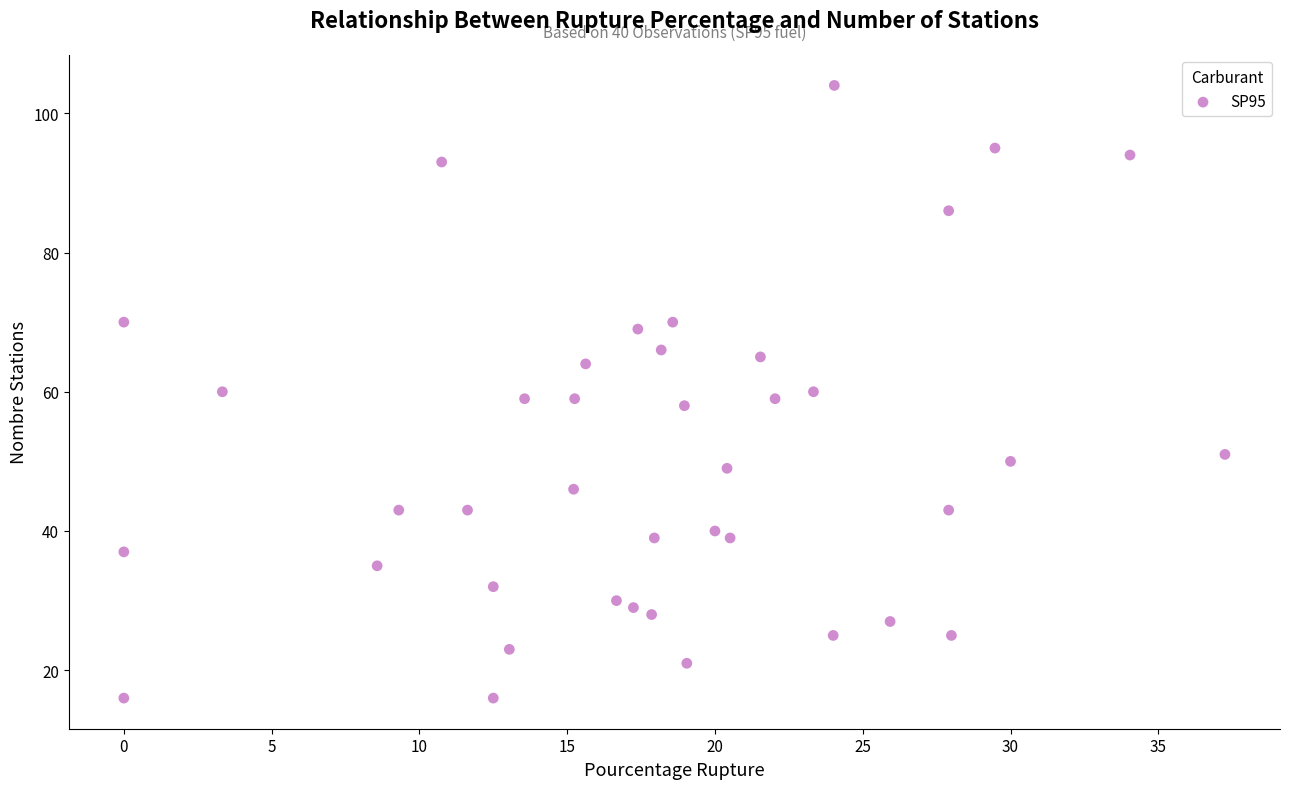

What is the range of Y values (max minus min)?

88